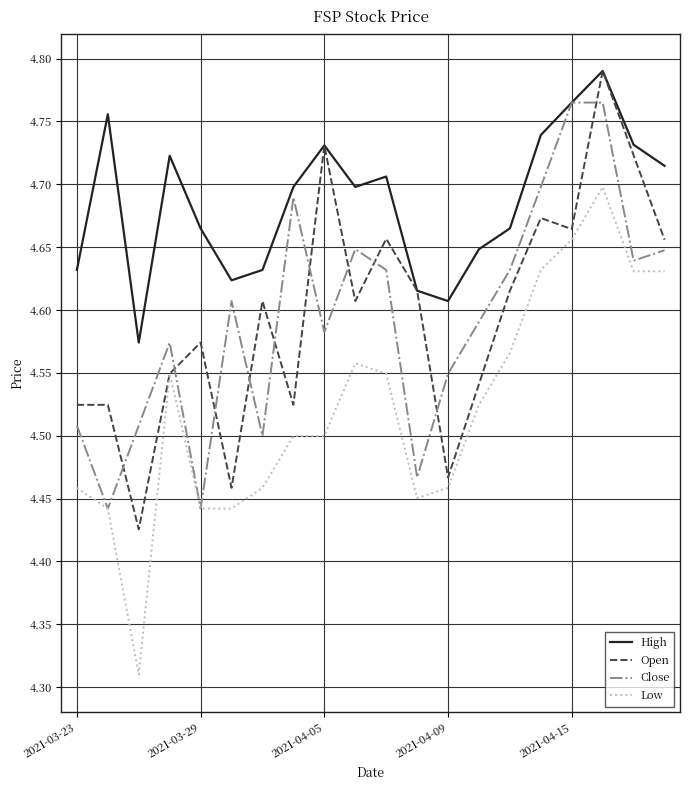

Which series has the widest spread of values?

Low